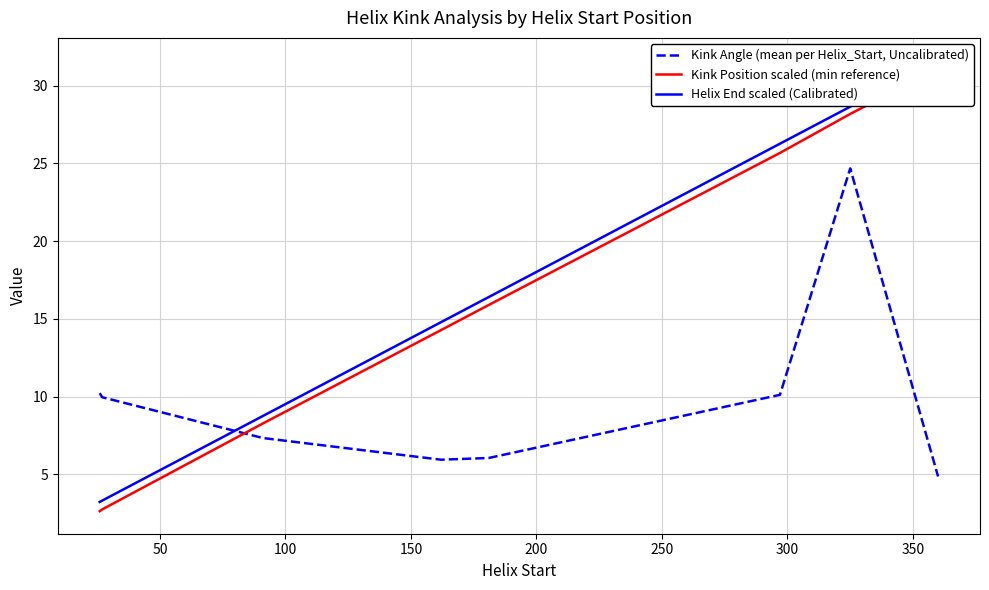

Reading left to right, extract all data points from this chart.

Kink Angle (mean per Helix_Start, Uncalibrated): 10.2	10.0	7.3	5.9	6.1	10.1	24.7	4.9
Kink Position scaled (min reference): 2.6	2.7	8.3	14.3	15.9	25.7	28.2	31.1
Helix End scaled (Calibrated): 3.2	3.3	8.8	14.8	16.4	26.3	28.6	31.6